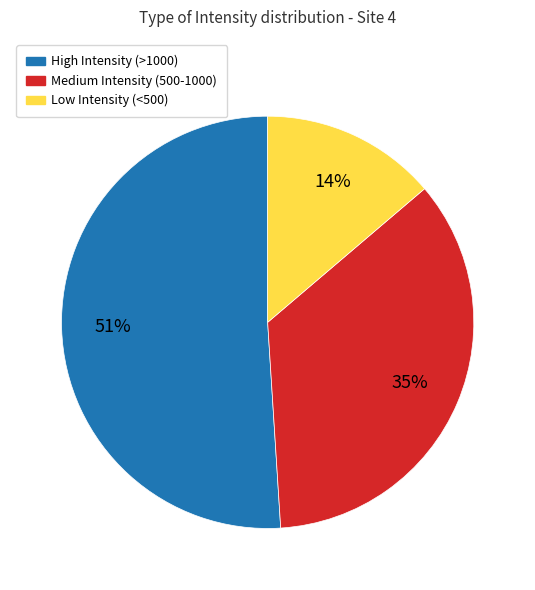

Between Low Intensity (<500) and High Intensity (>1000), which is larger?

High Intensity (>1000)